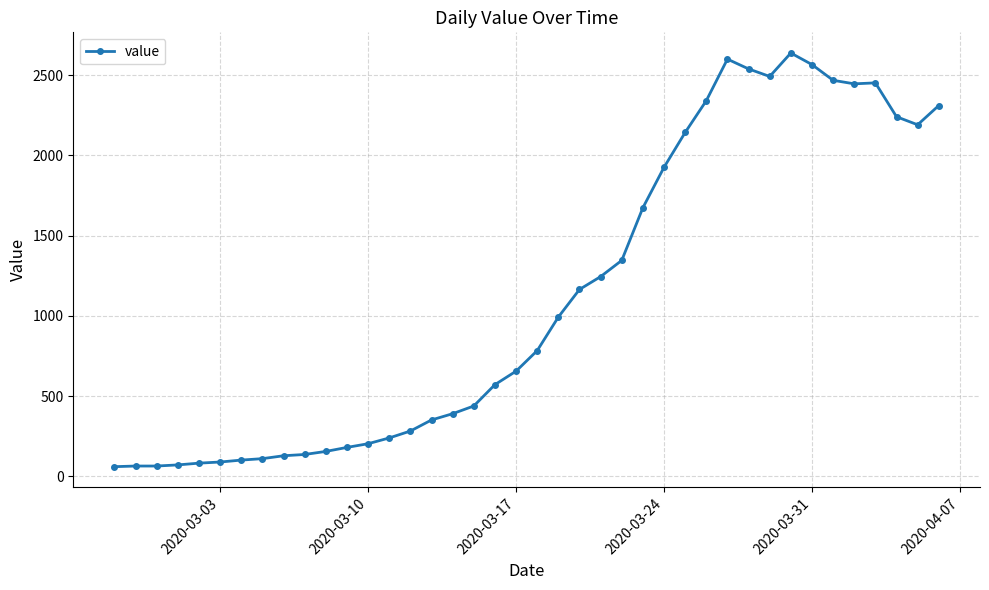

What is the difference between the maximum and minimum values?

2577